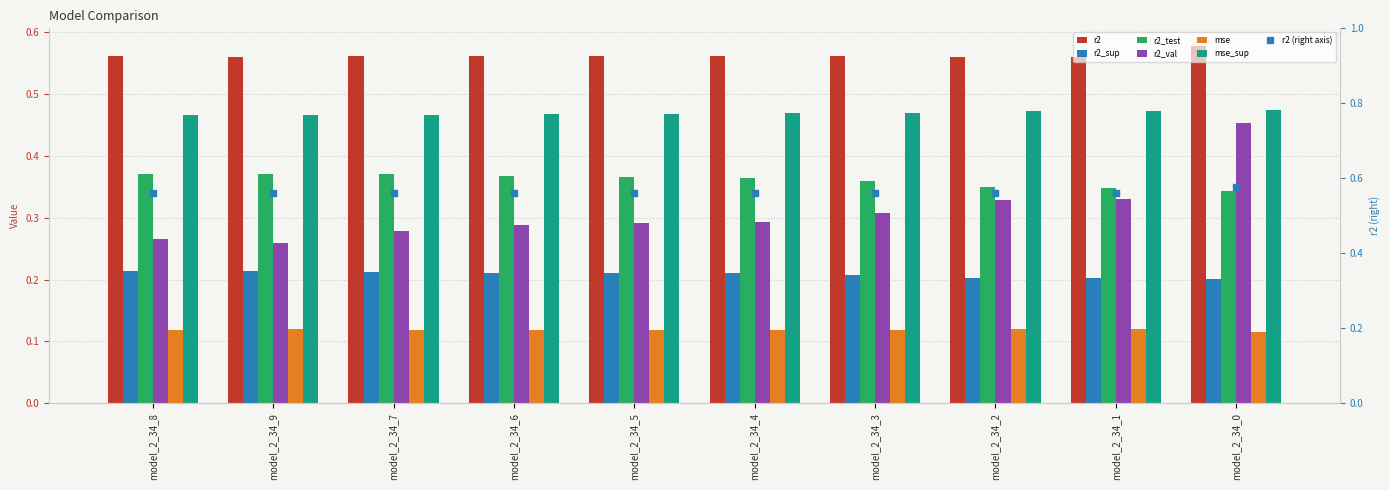

Is it true that r2_val equals 0.4 at model_2_34_9?

False